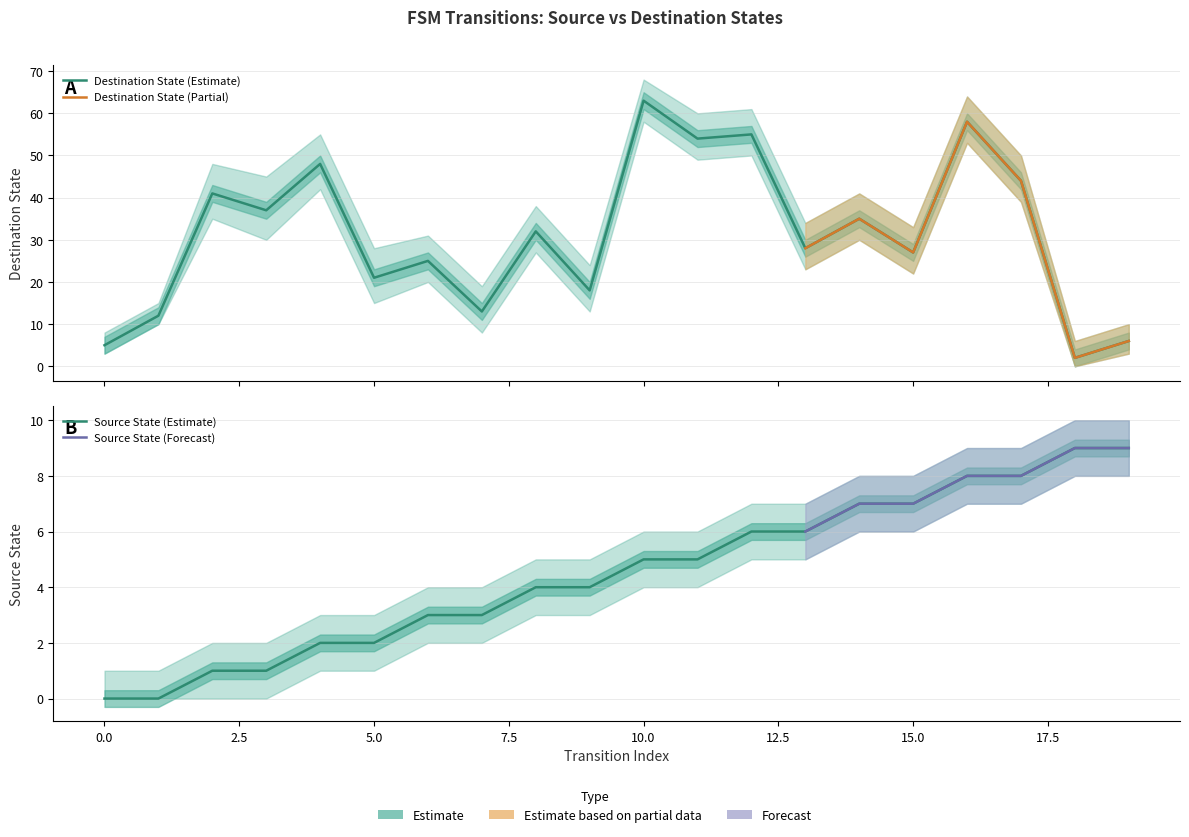

What is the sum of all destination_state values?

624